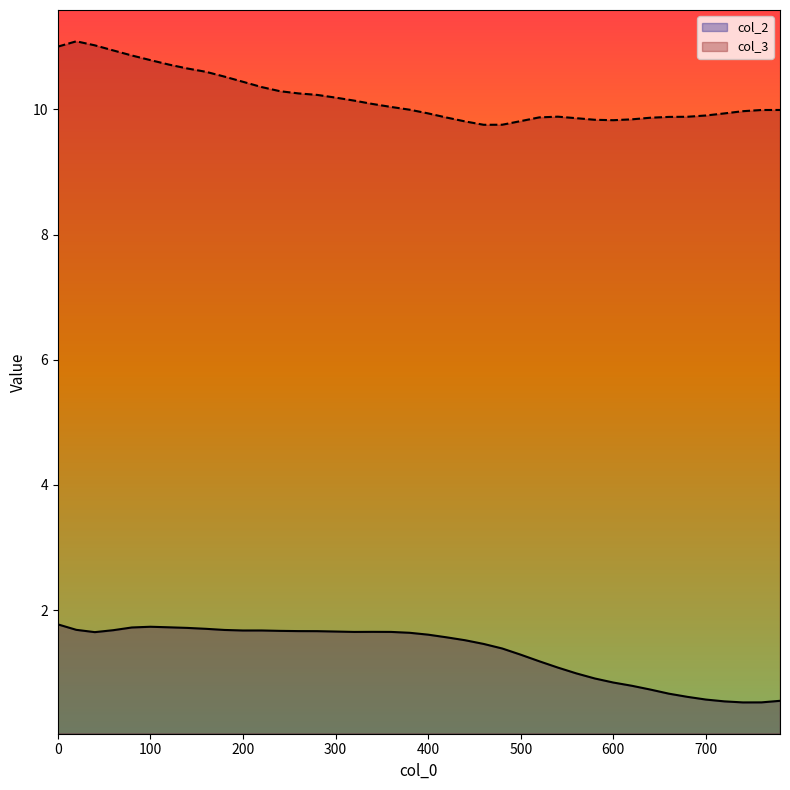

Does the chart have visible grid lines?

No